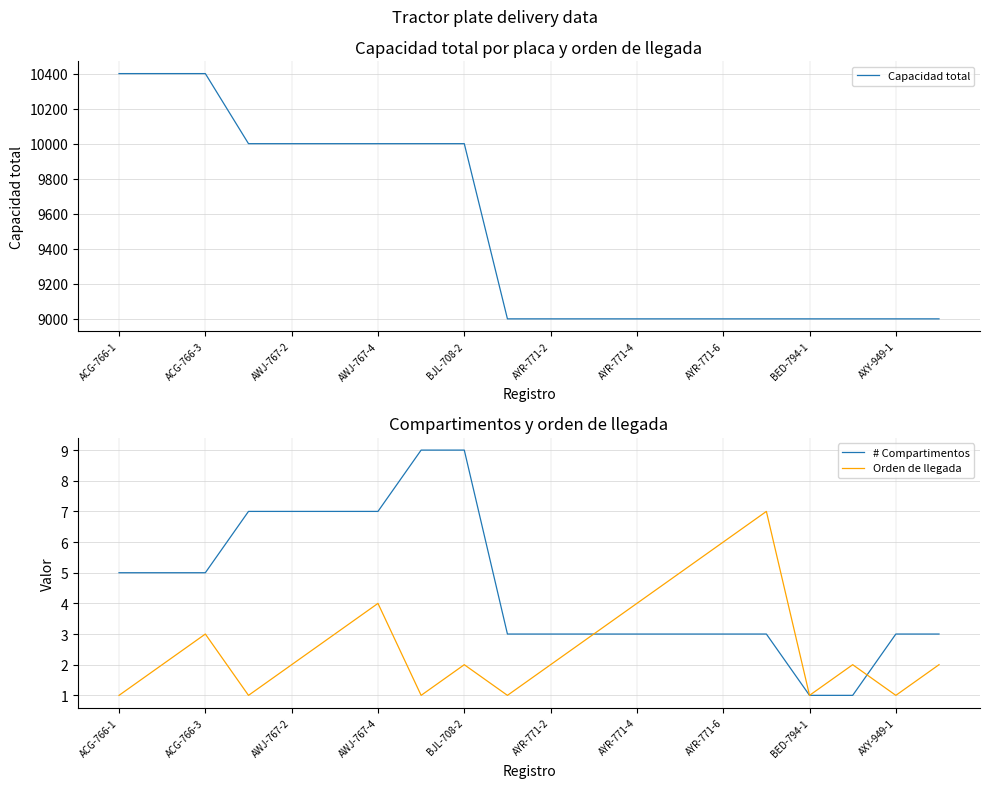

True or false: # Compartimentos has a value of 5 at ACG-766-1.

True